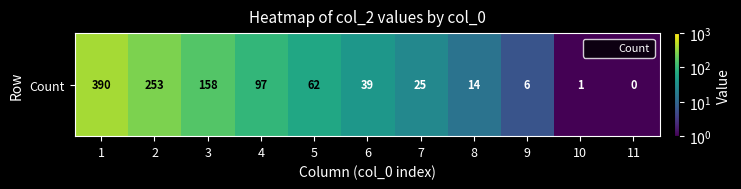

At which label does the data first exceed 39?

1